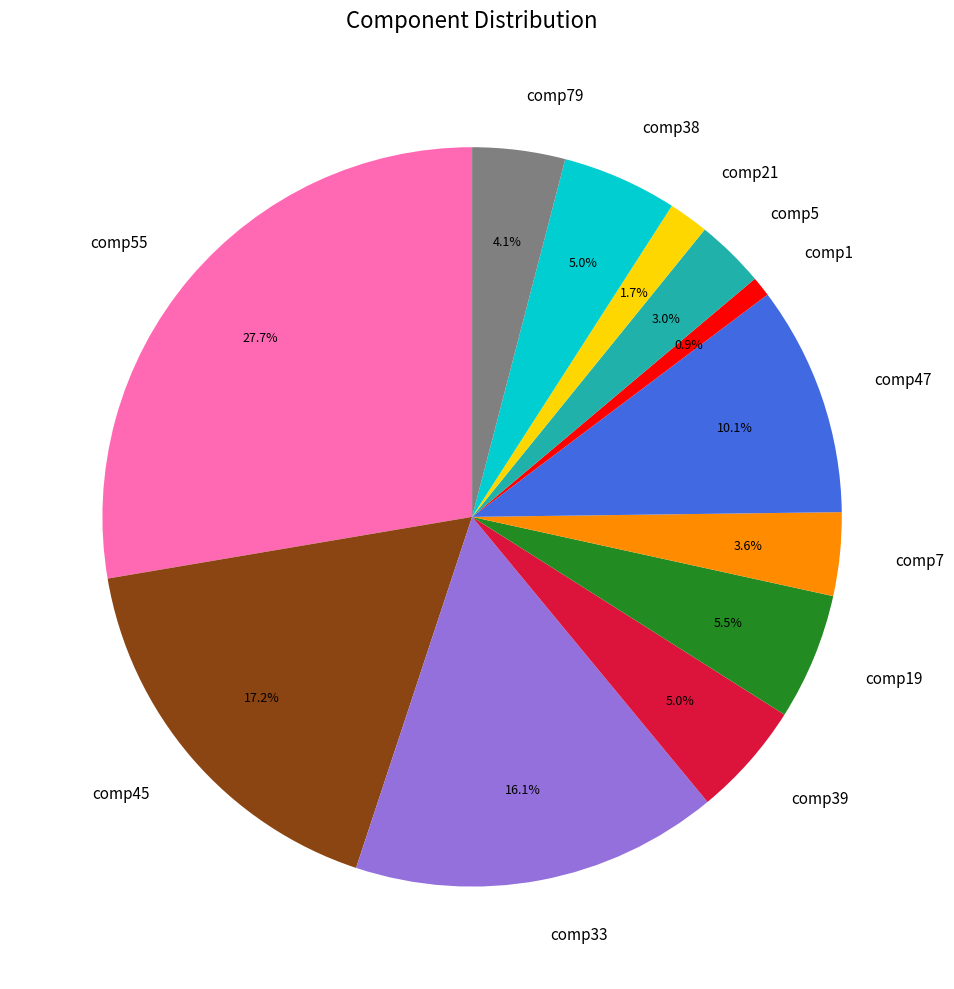

Which category has the smallest portion of the pie?

comp1